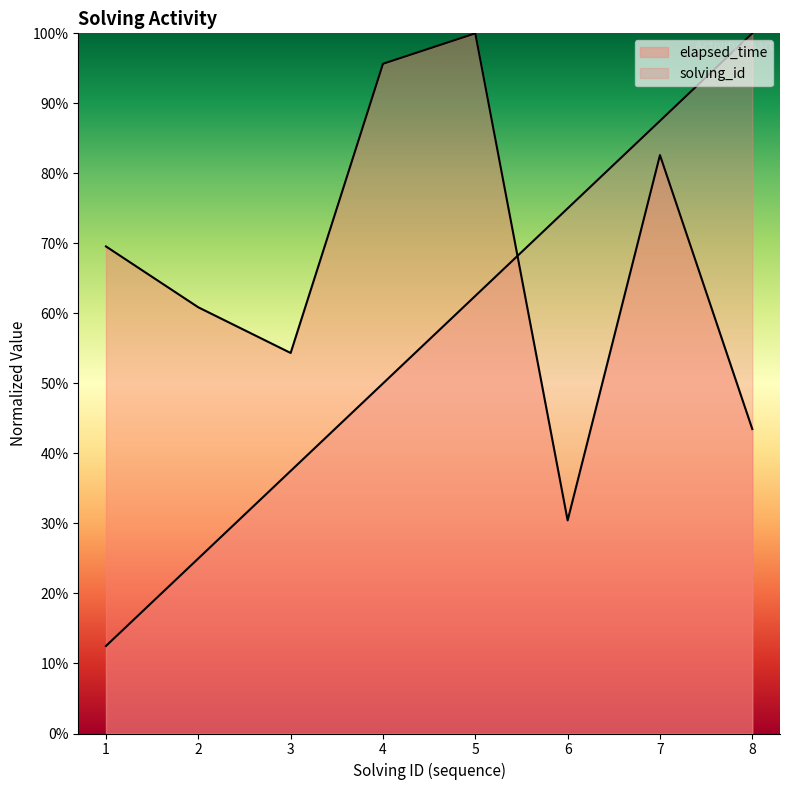

What is the average value of the solving_id series?

56.2